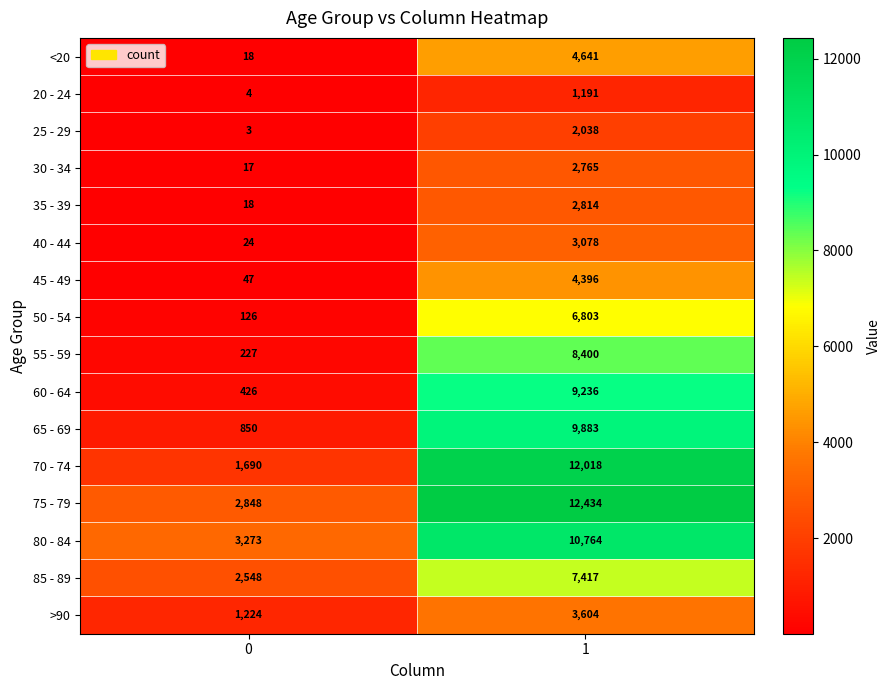

At which category is the sum across all series the highest?

1